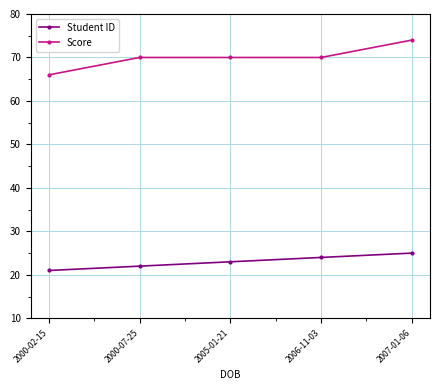

True or false: Score has more than 1 interior local peaks.

False